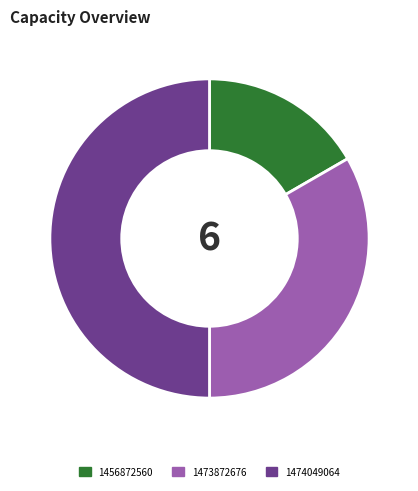

Rank the categories by value from lowest to highest.

1456872560, 1473872676, 1474049064